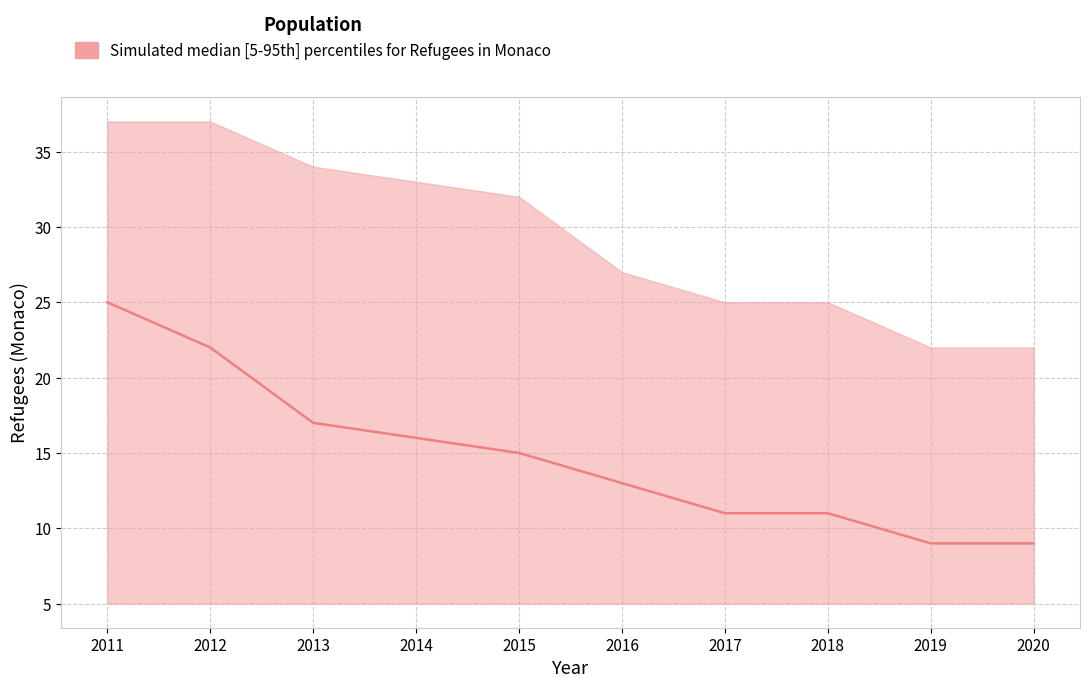

True or false: upper and median intersect in this chart.

False